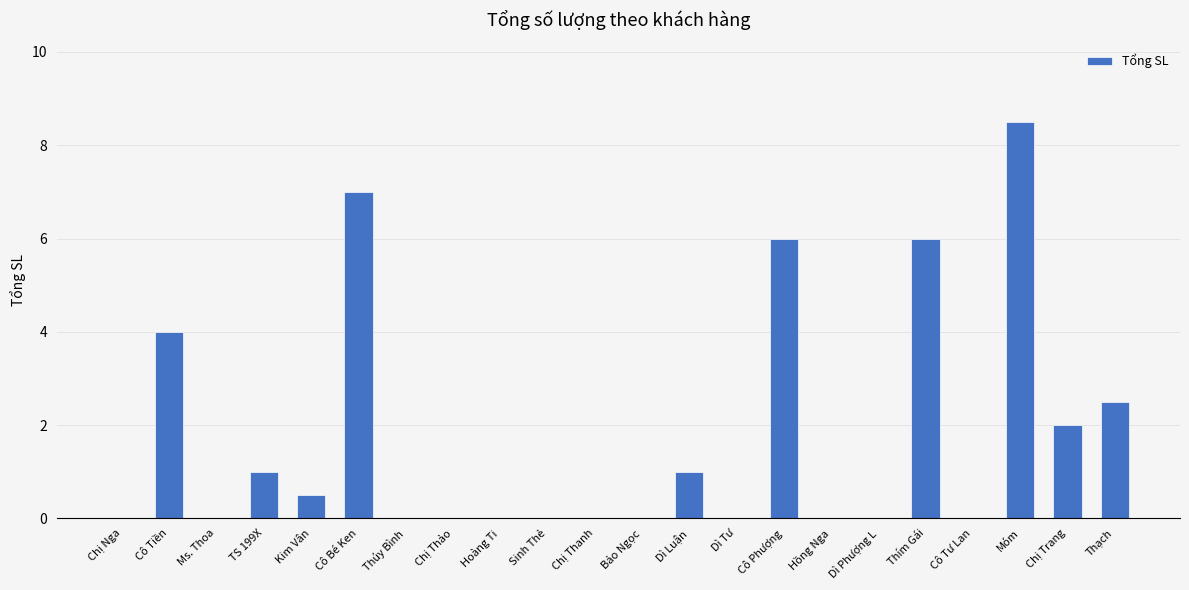

What is the change in value from Chị Thảo to Móm?

+8.5